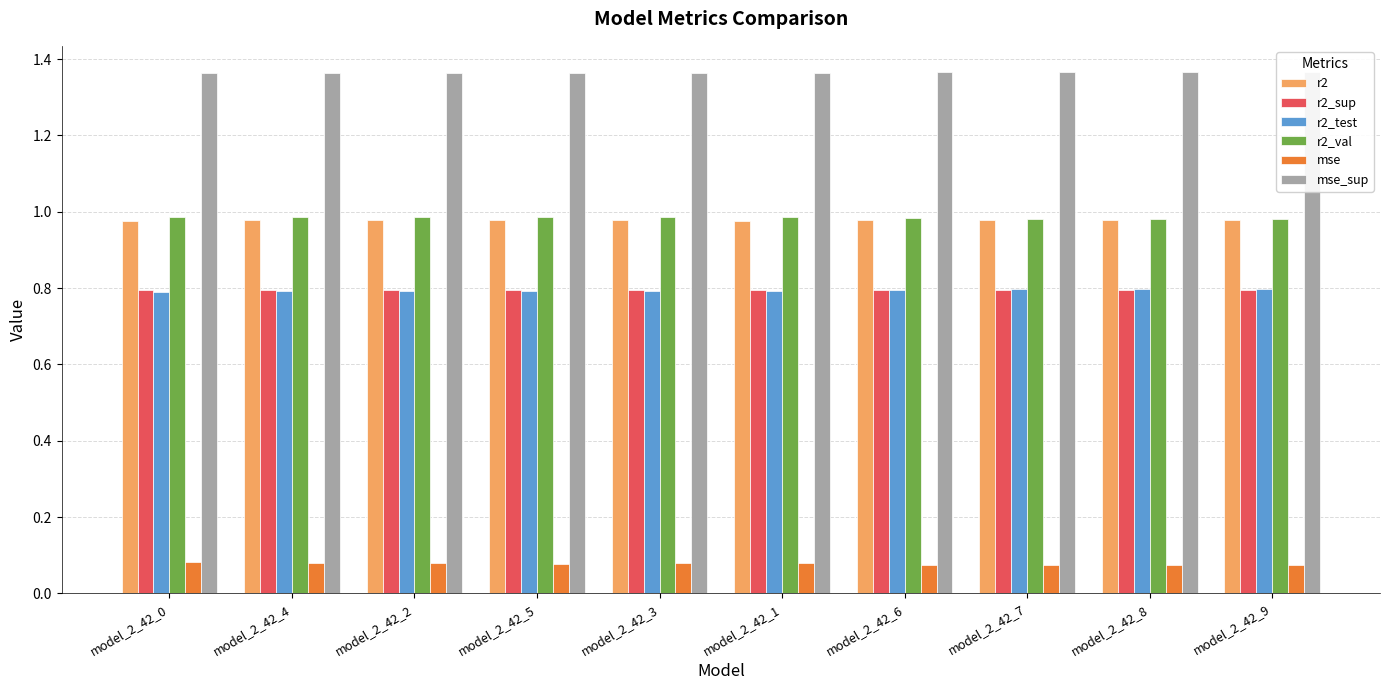

What position from the right is model_2_42_8?

2